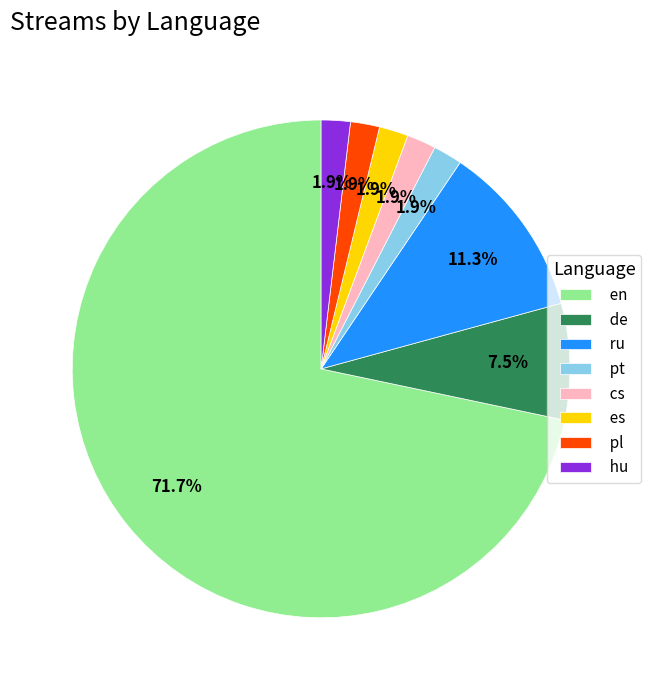

Count the number of slices in the pie.

8